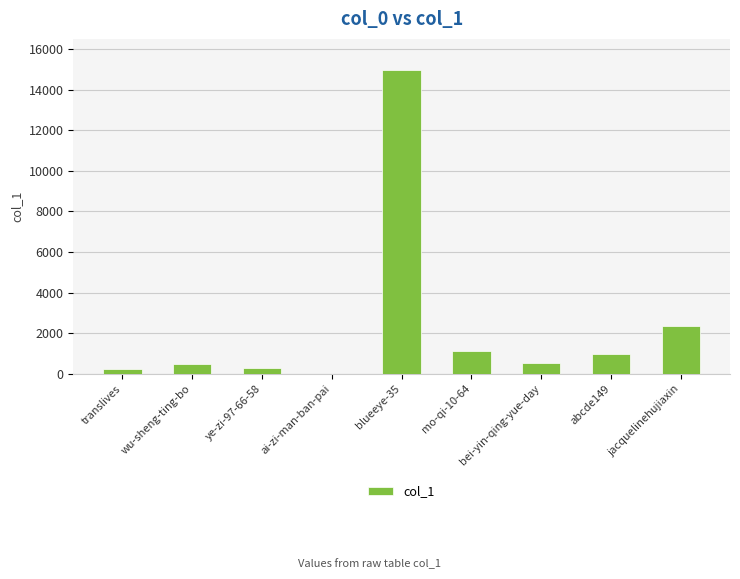

What is the ratio of the value at jacquelinehujiaxin to the value at wu-sheng-ting-bo?

4.9